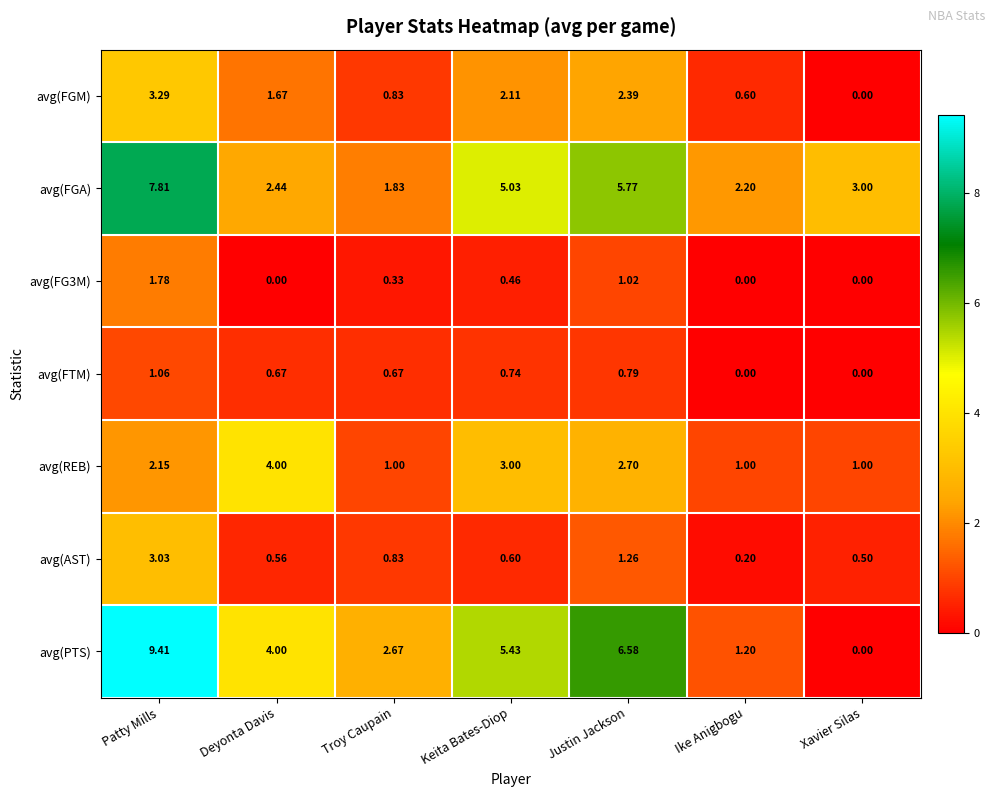

Which series has the largest range (max minus min)?

avg(PTS)